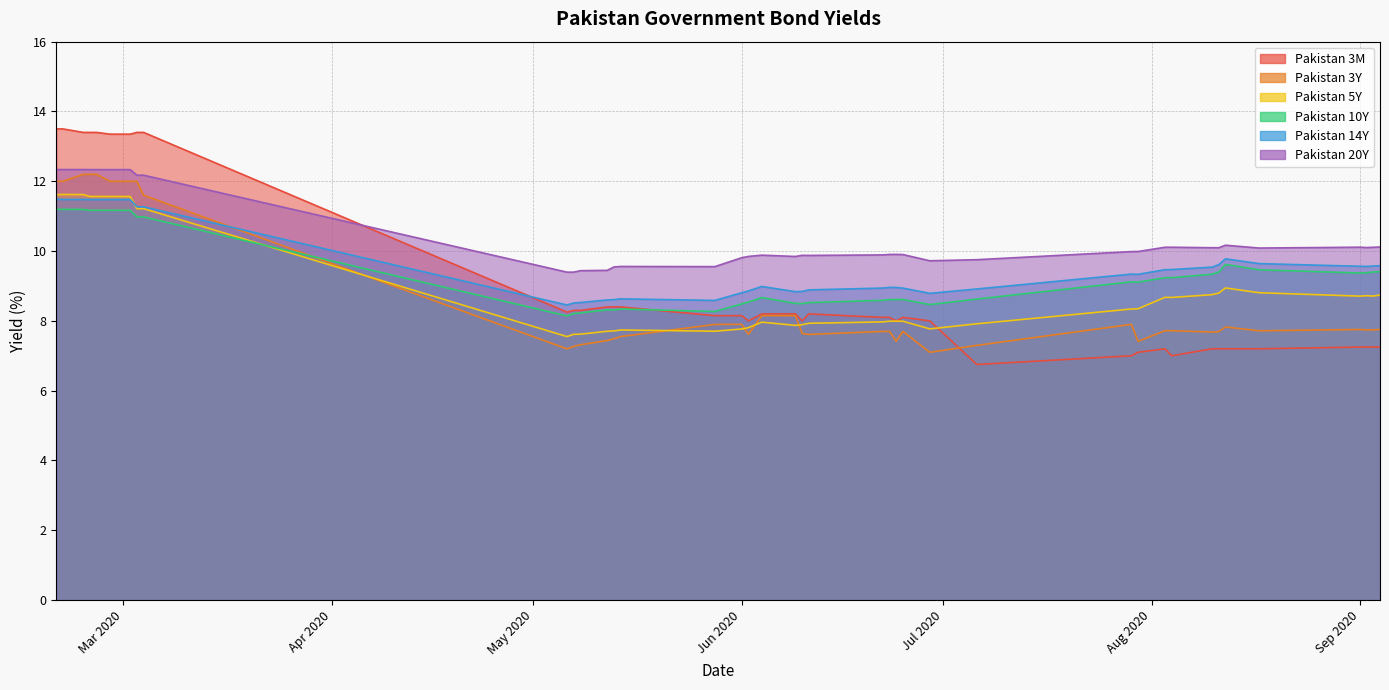

What is the highest value of the Pakistan 3Y series?

12.2